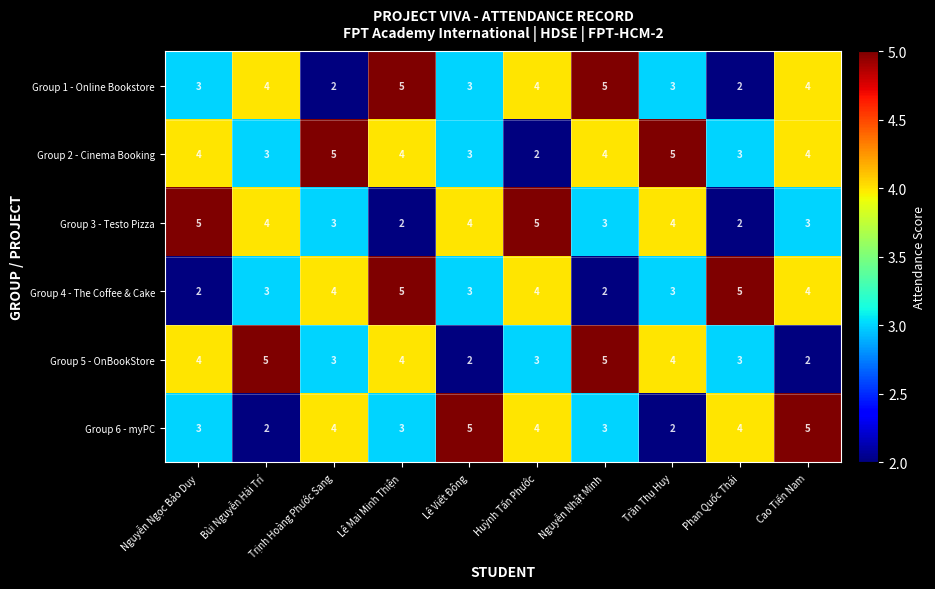

What is the total value across all series at Bùi Nguyễn Hải Trí?

21